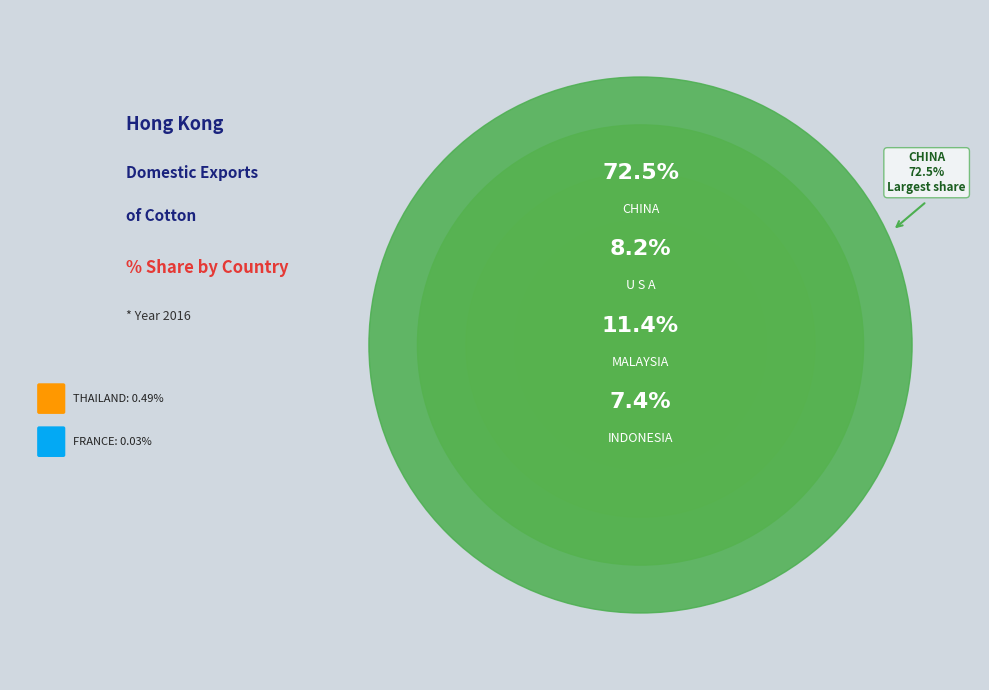

How many segments does this pie chart have?

6